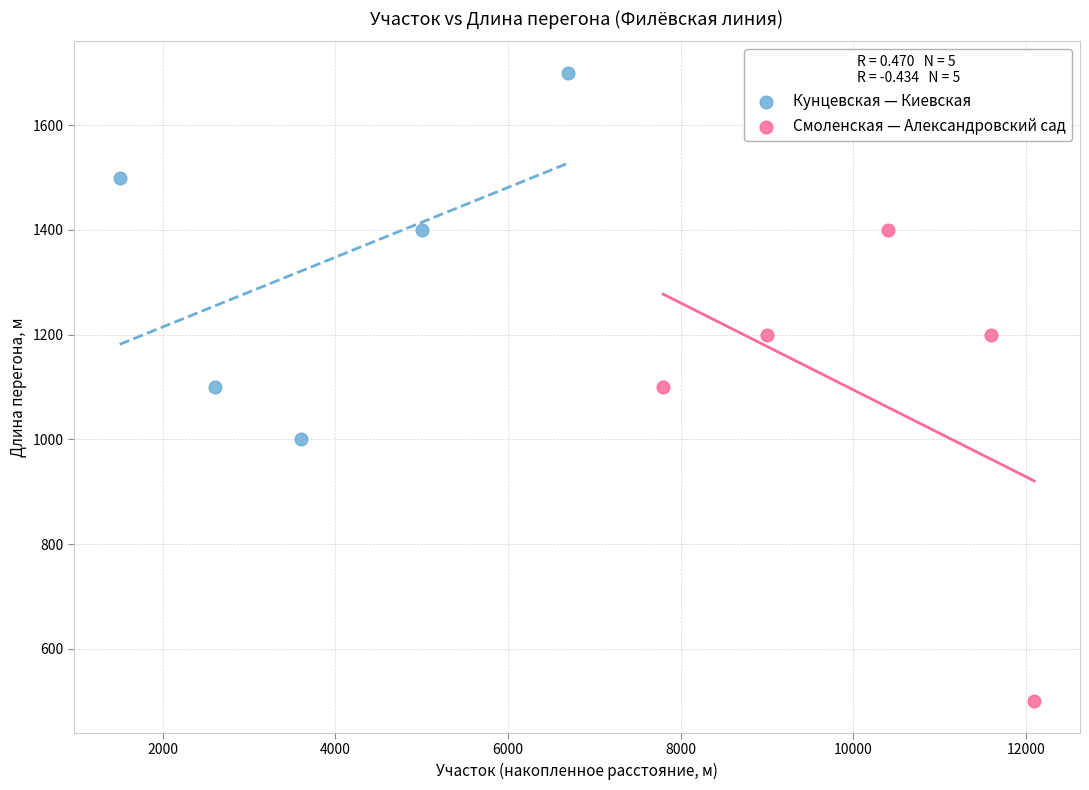

What are all the series names shown in the legend?

Кунцевская — Киевская, Смоленская — Александровский сад